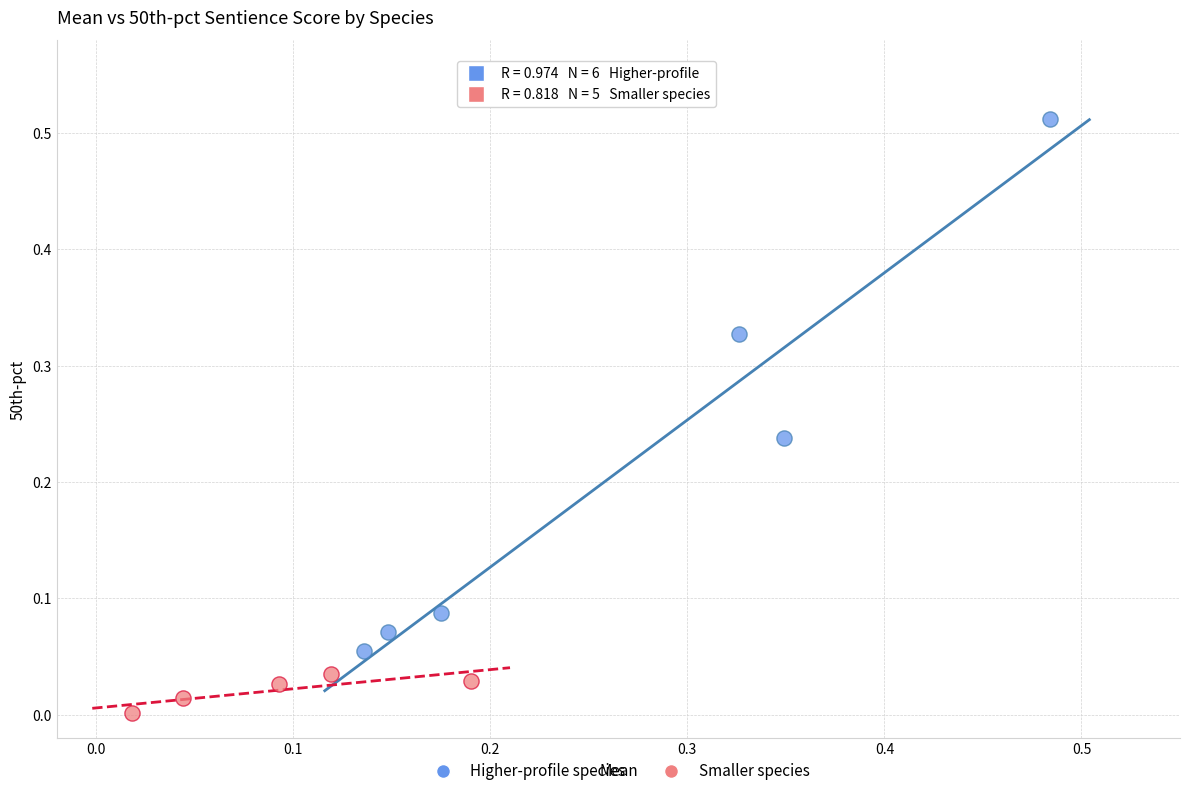

Which series has the largest Y range (max minus min)?

Higher-profile species